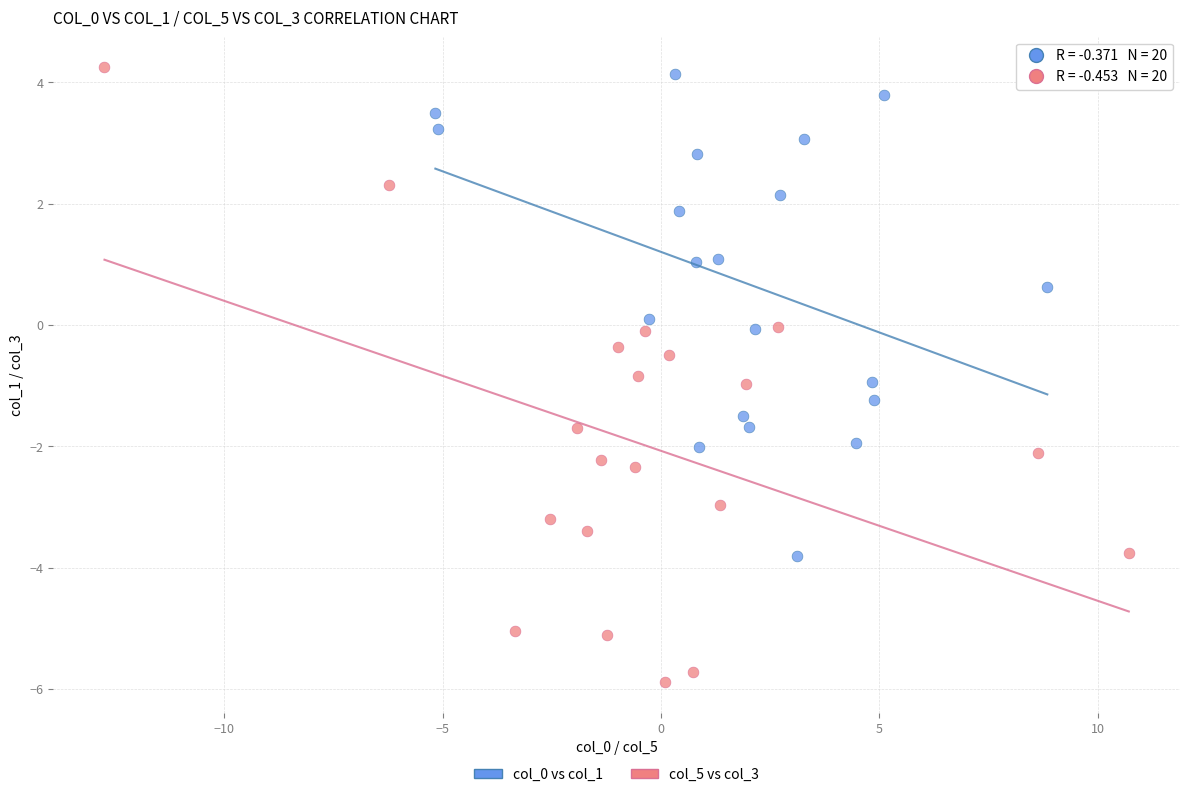

Which series has the widest spread of Y values?

col_5 vs col_3